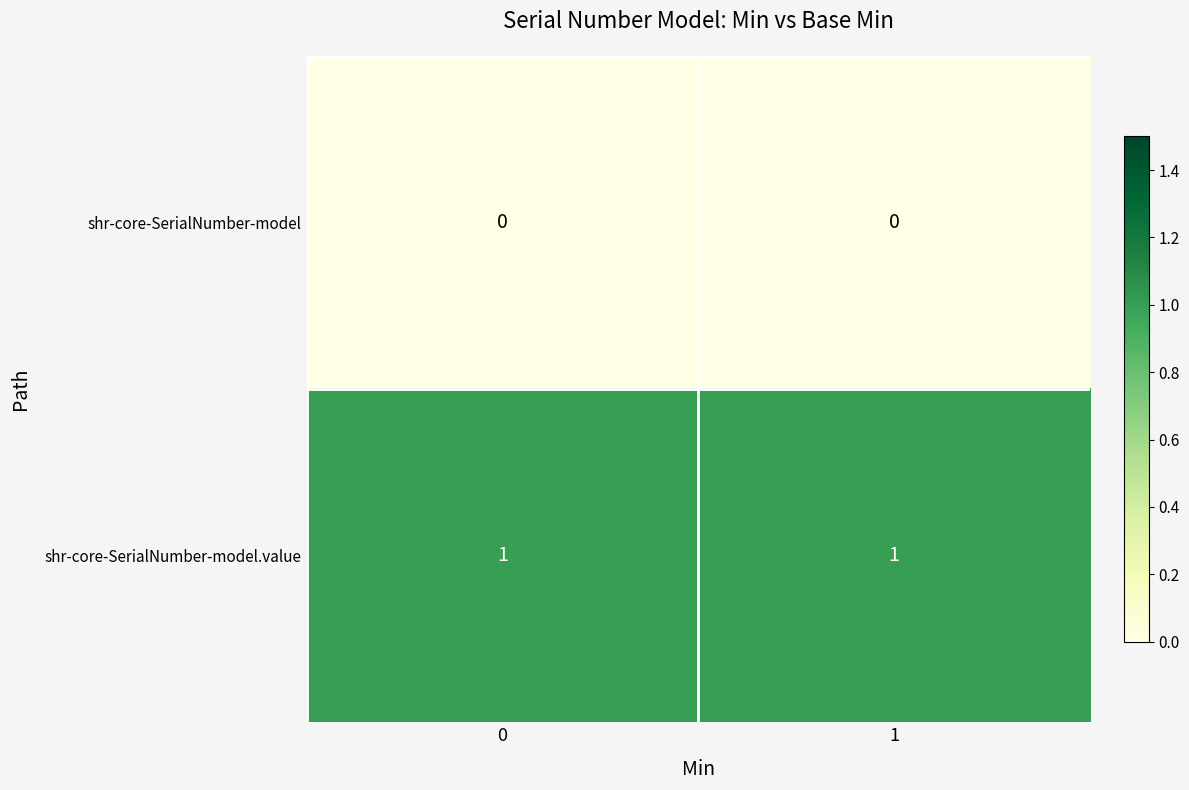

List the series in order of their overall mean, highest first.

shr-core-SerialNumber-model.value, shr-core-SerialNumber-model